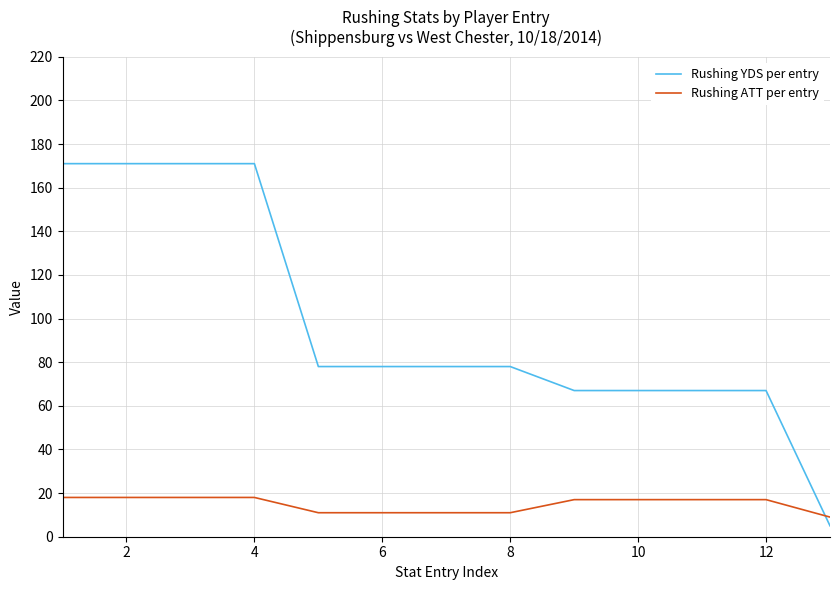

Which series has the largest total across all categories?

Rushing YDS per entry